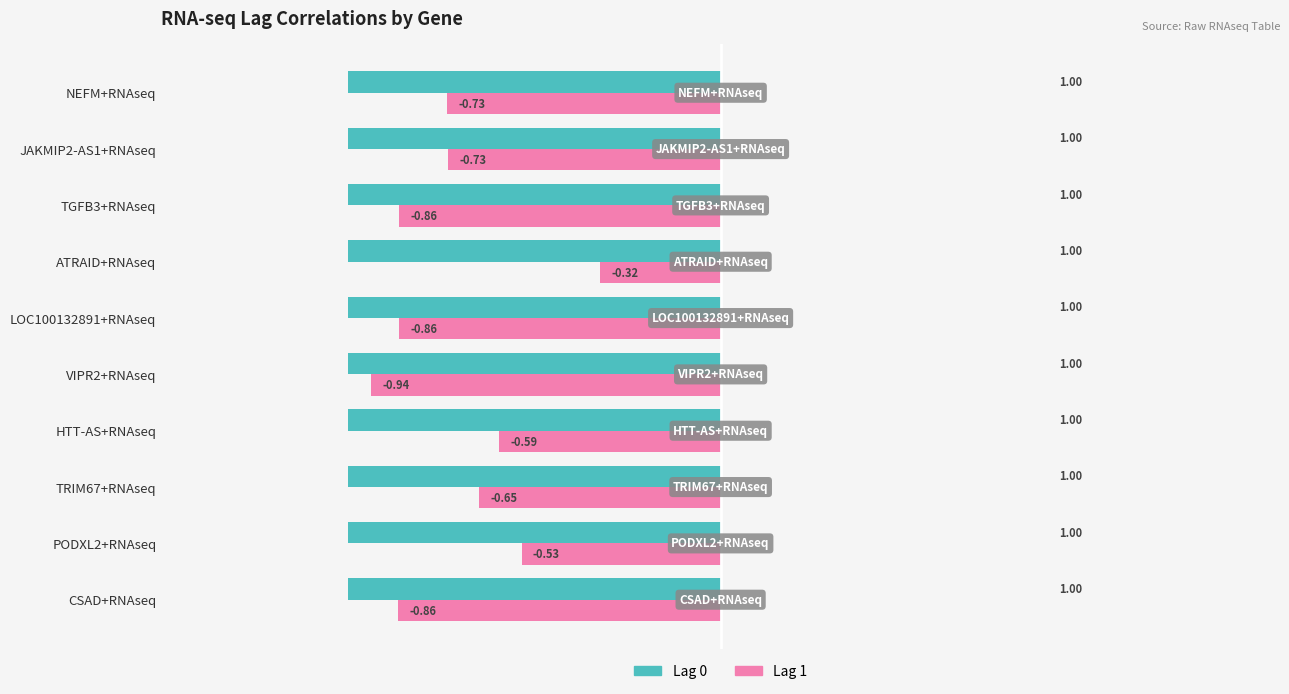

What is the spread (max minus min) of values at HTT-AS+RNAseq?

0.4